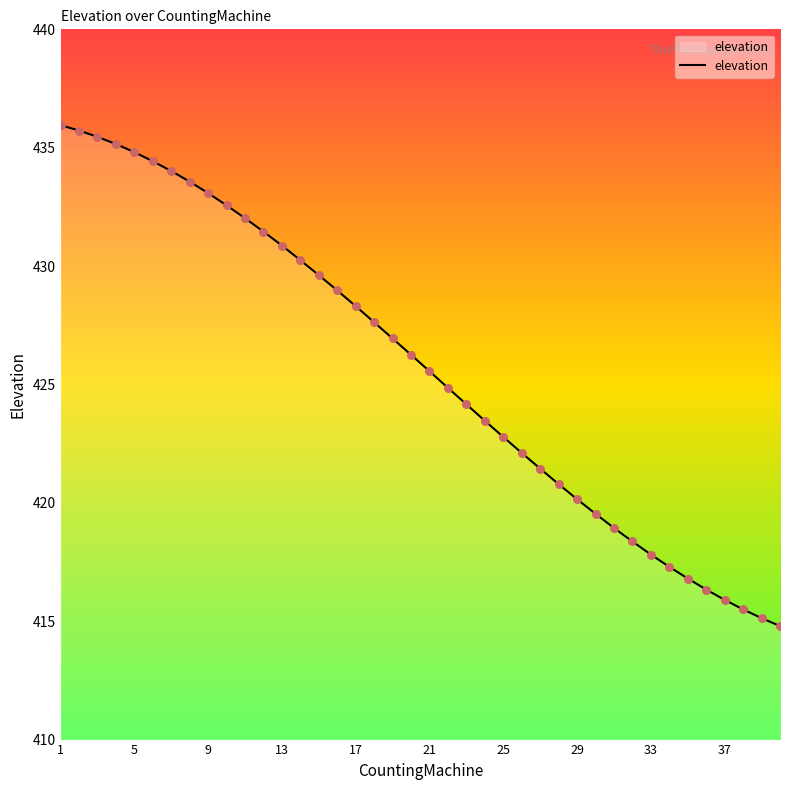

What is the difference between the maximum and minimum values?

21.2